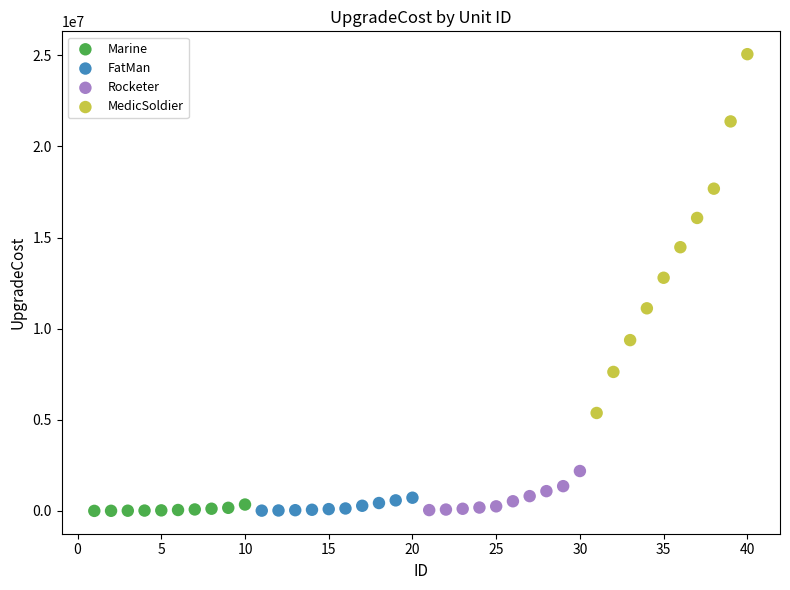

Which series reaches the maximum Y coordinate?

MedicSoldier